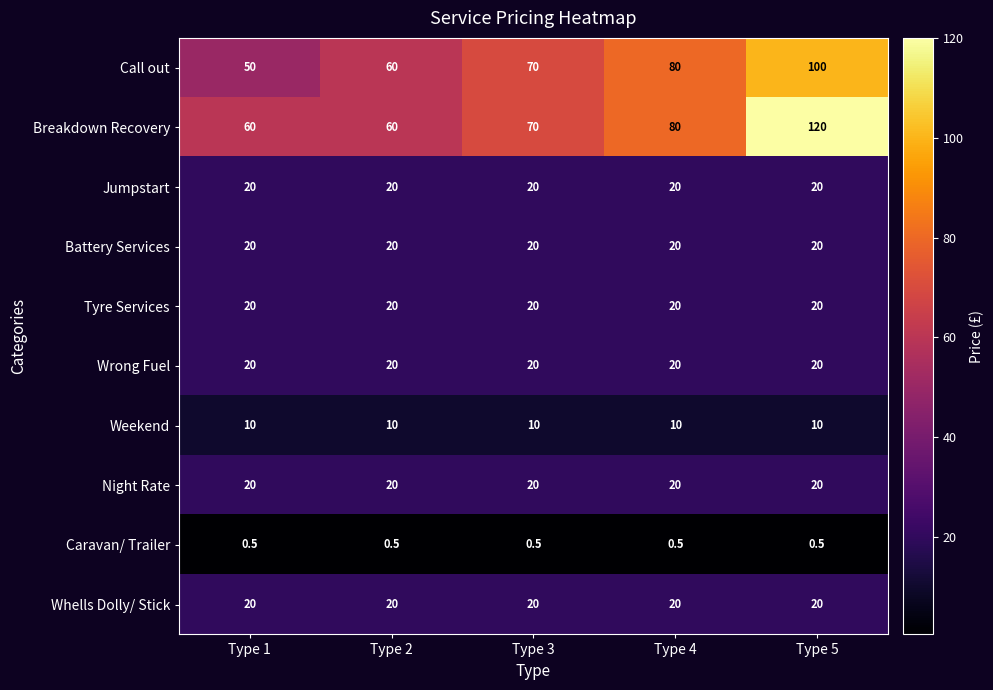

At which category is the sum across all series the highest?

Type 5